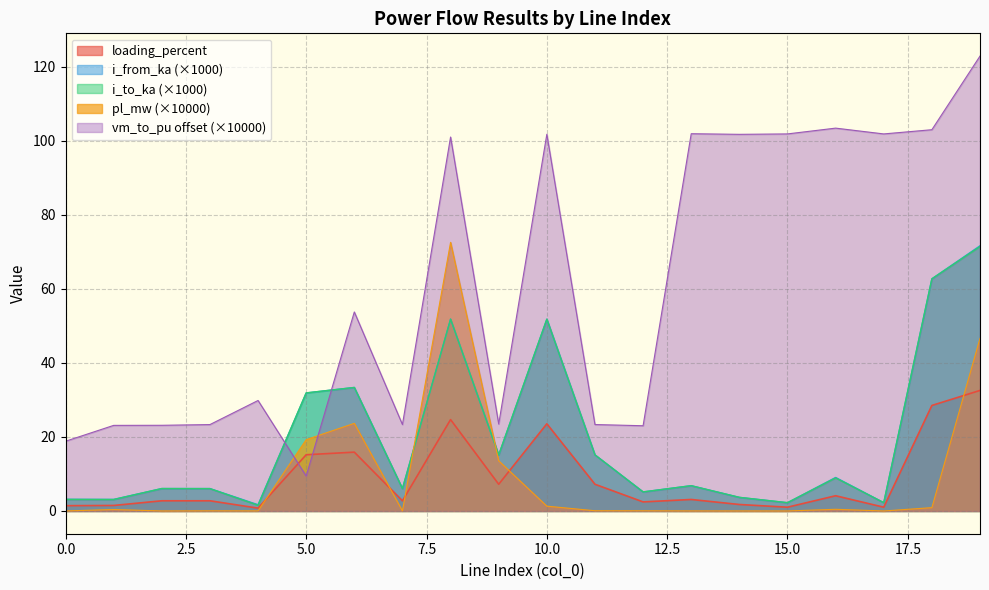

How many interior local peaks does the pl_mw series have?

5